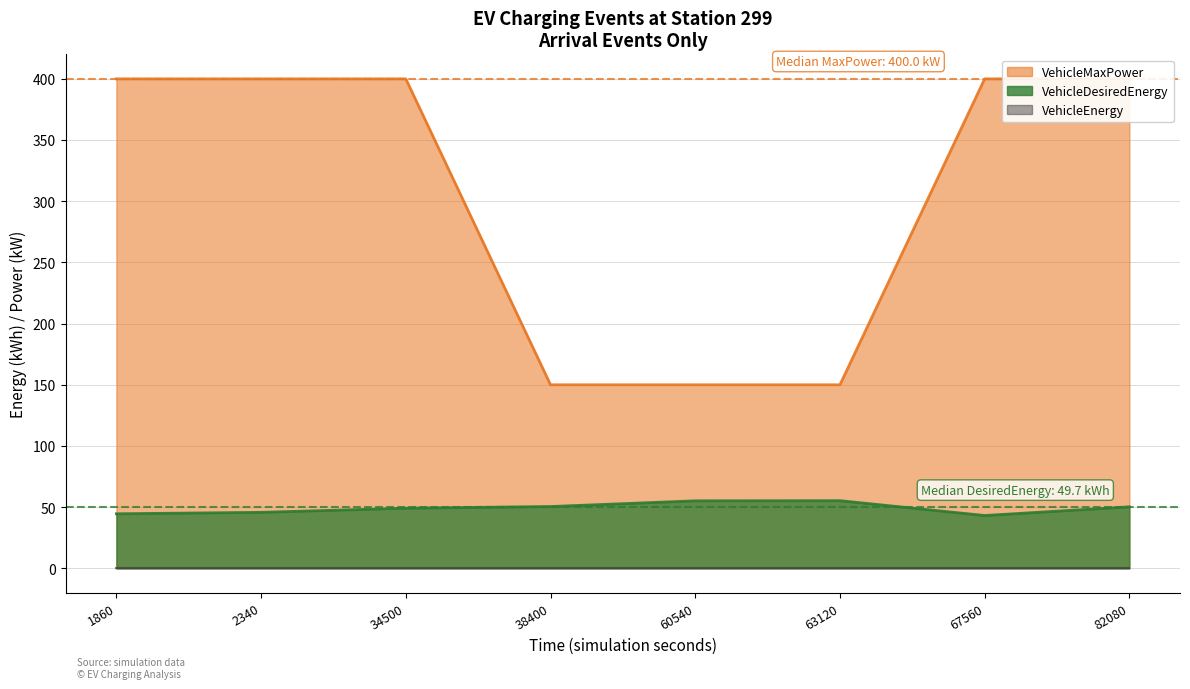

What is the difference between the highest and lowest values at 34500?

350.8